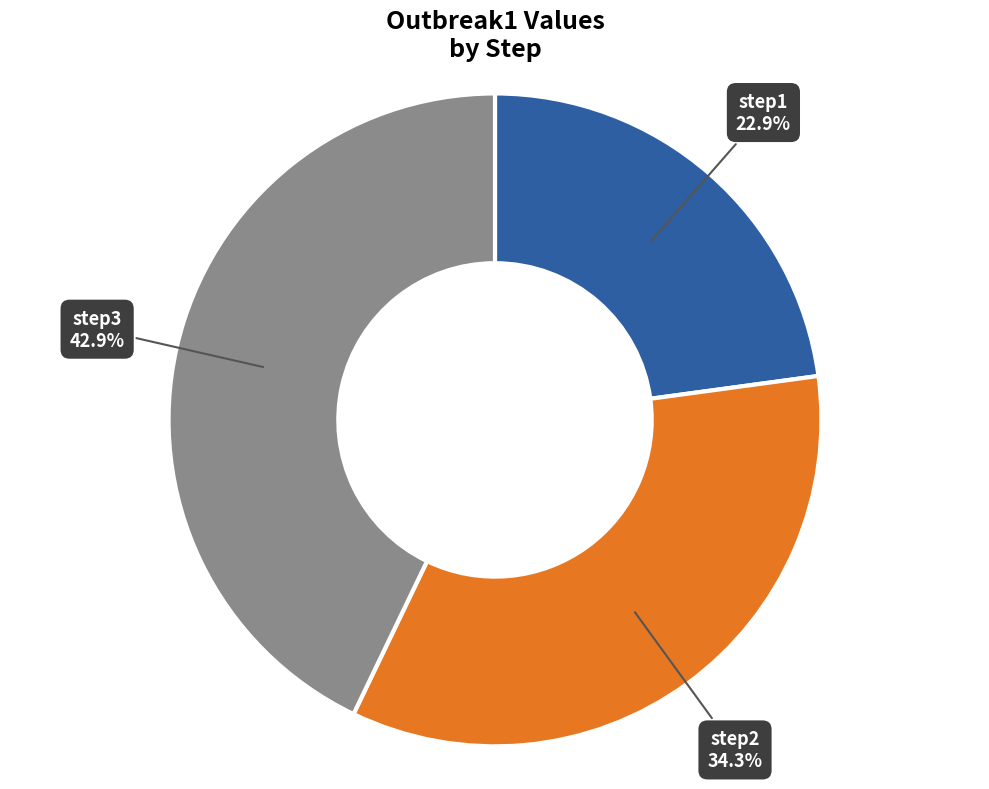

True or false: step1 accounts for 23% of the total.

True